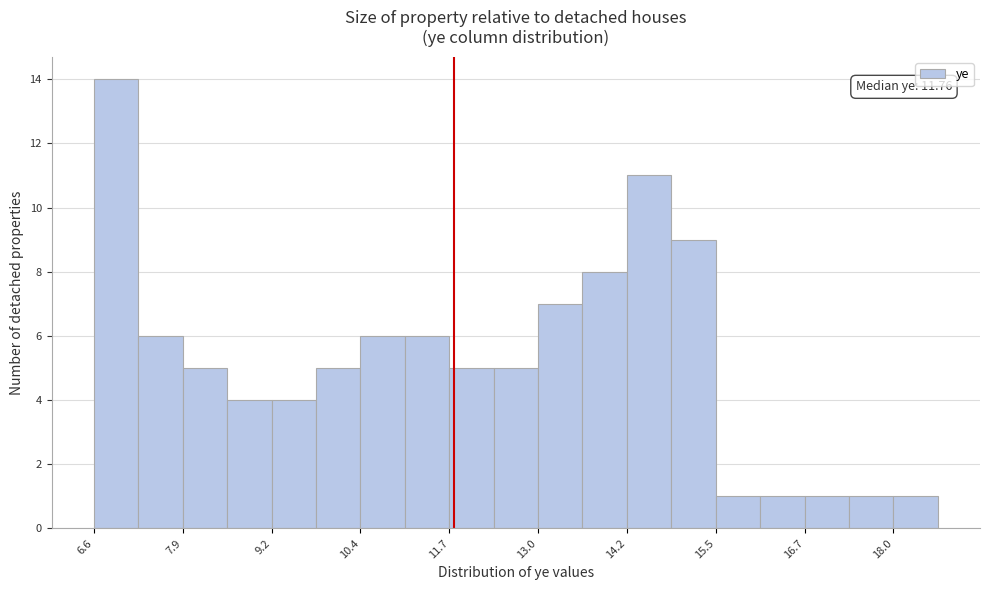

Read against the x-axis, roughly where is the centre of the tallest bar?

7.0